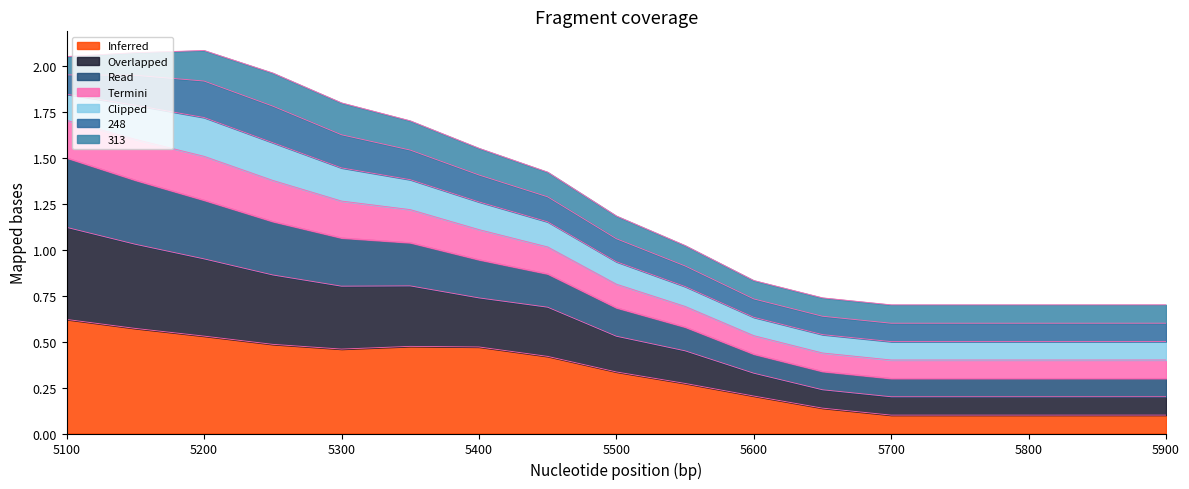

Is the value of 53 at 5750 greater than the value of 28 at 5200?

No